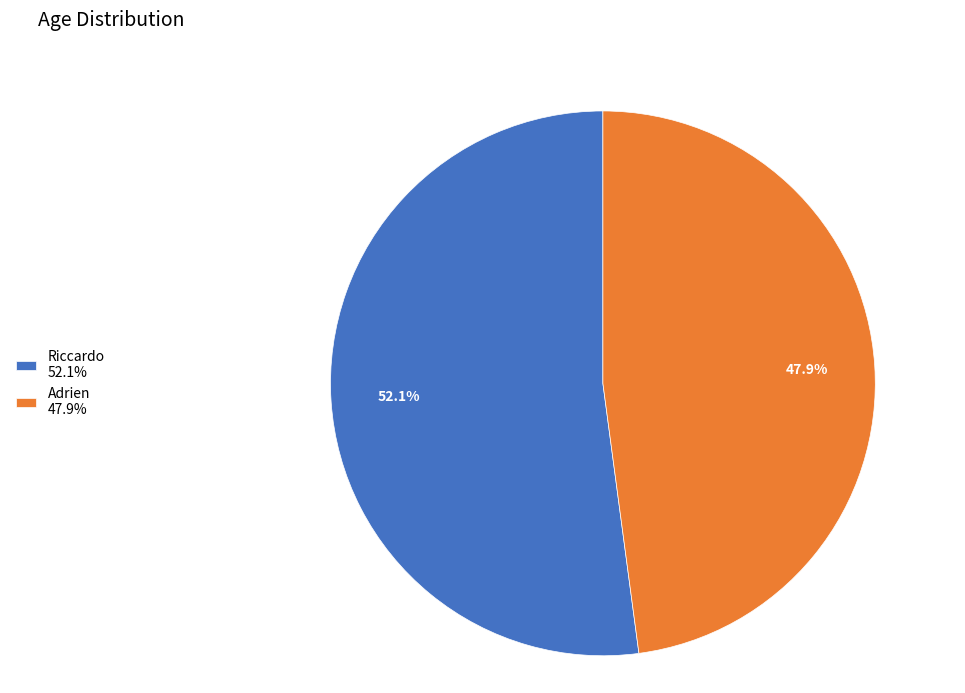

How much of the chart is everything except Adrien?

52.1%